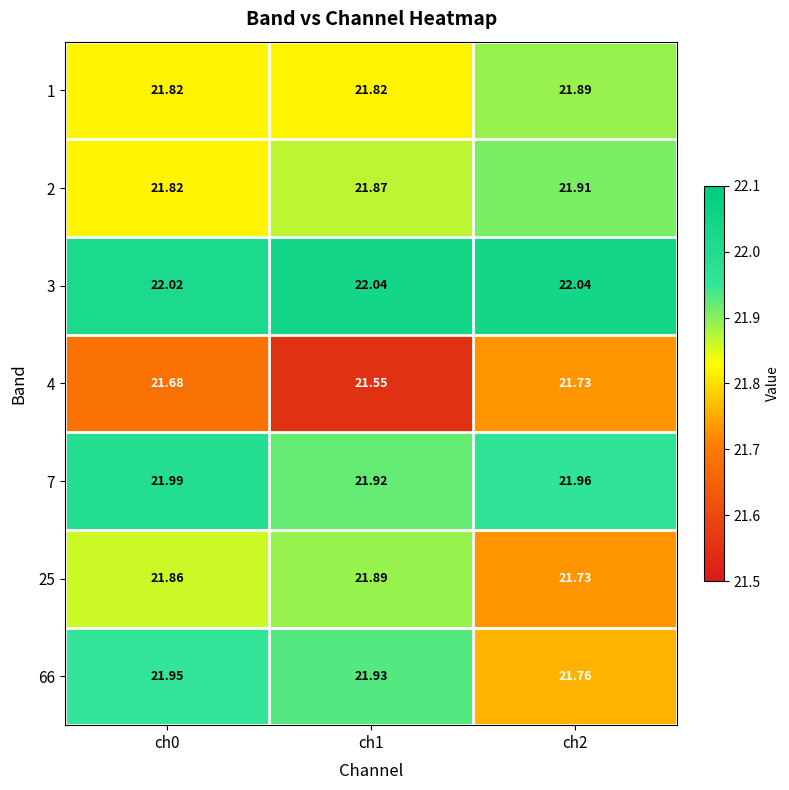

Is the value of 1 at ch1 greater than the value of 66 at ch2?

Yes